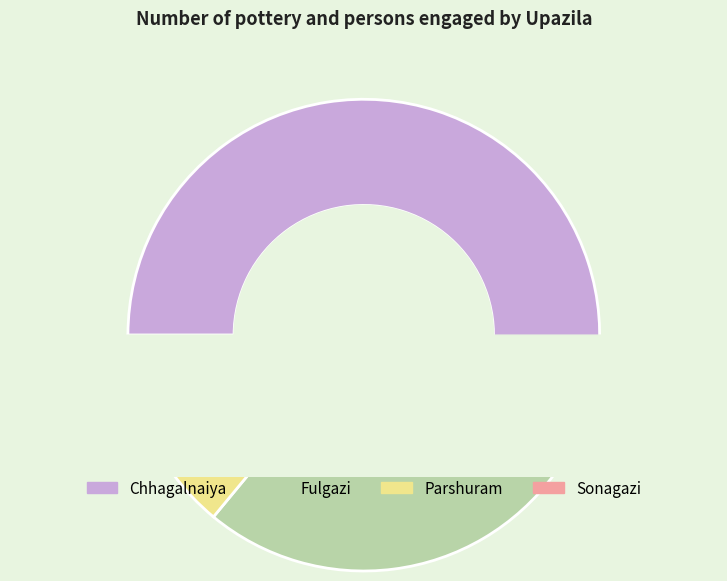

Does Chhagalnaiya represent more than half of the total?

Yes